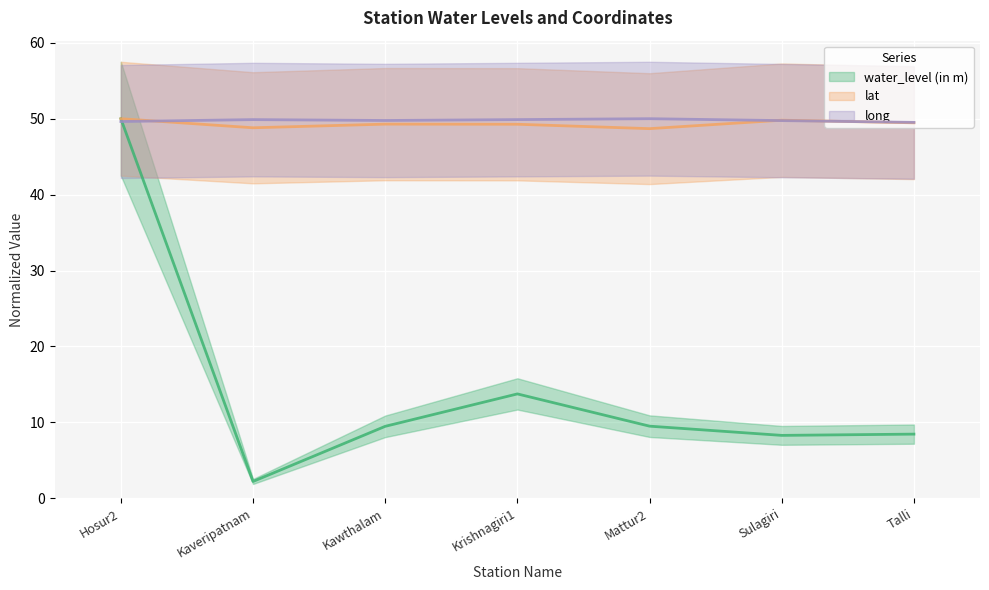

What are all the series names shown in the legend?

water_level (in m), lat, long